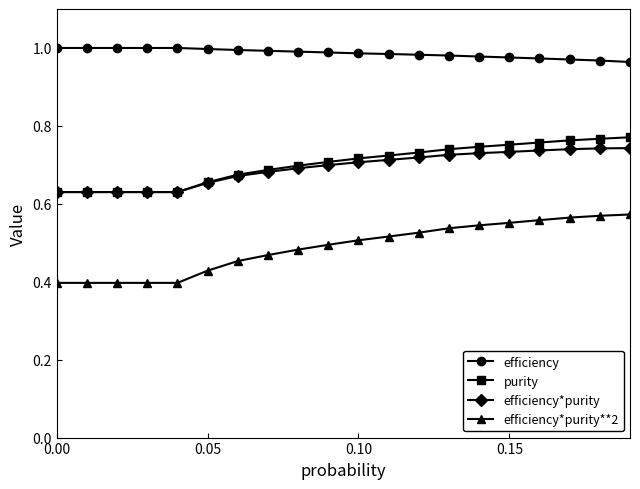

True or false: efficiency*purity**2 and efficiency*purity intersect in this chart.

False